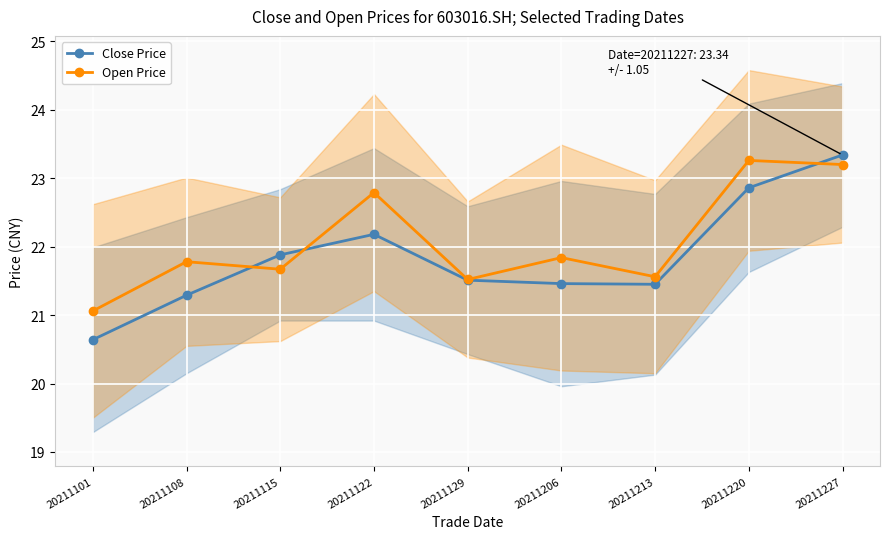

Between 20211220 and 20211115, which is larger?

20211220